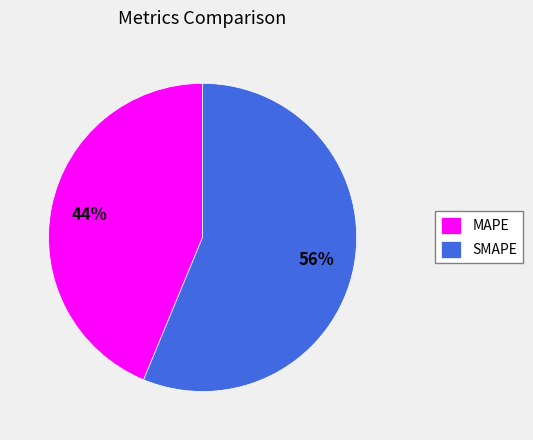

To the nearest percent, what is the average slice percentage?

50%